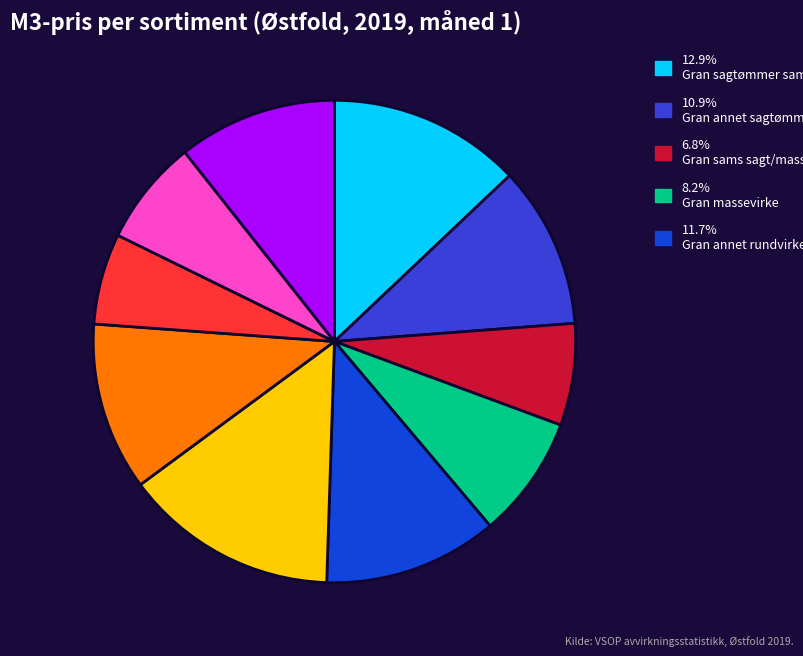

Is there a majority slice in this chart?

No